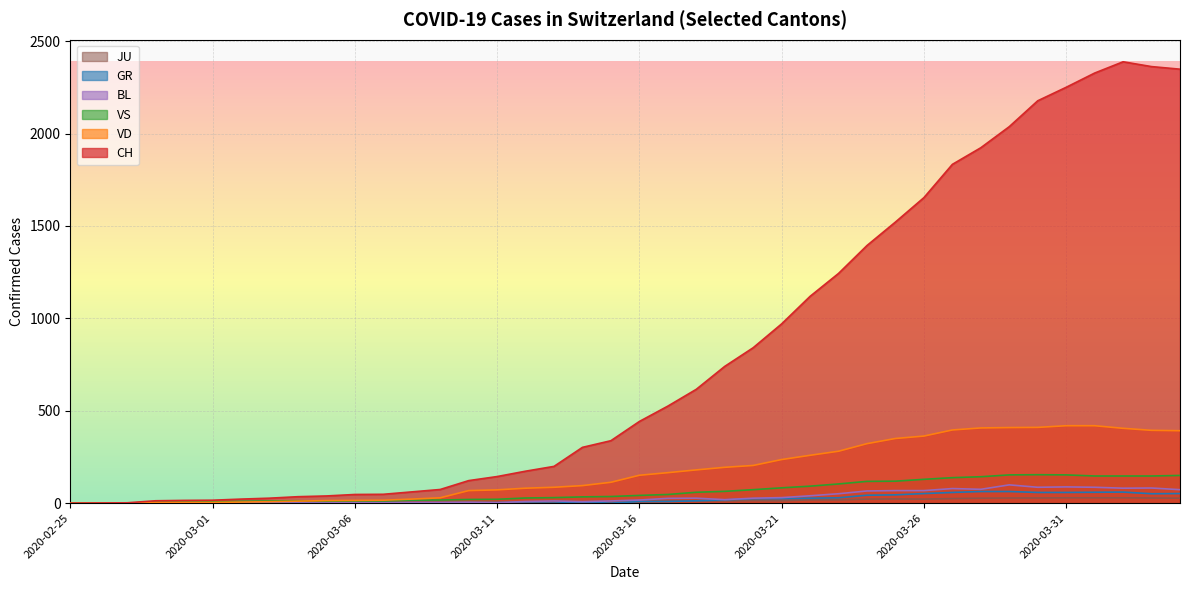

True or false: VD and GR cross at least once.

False